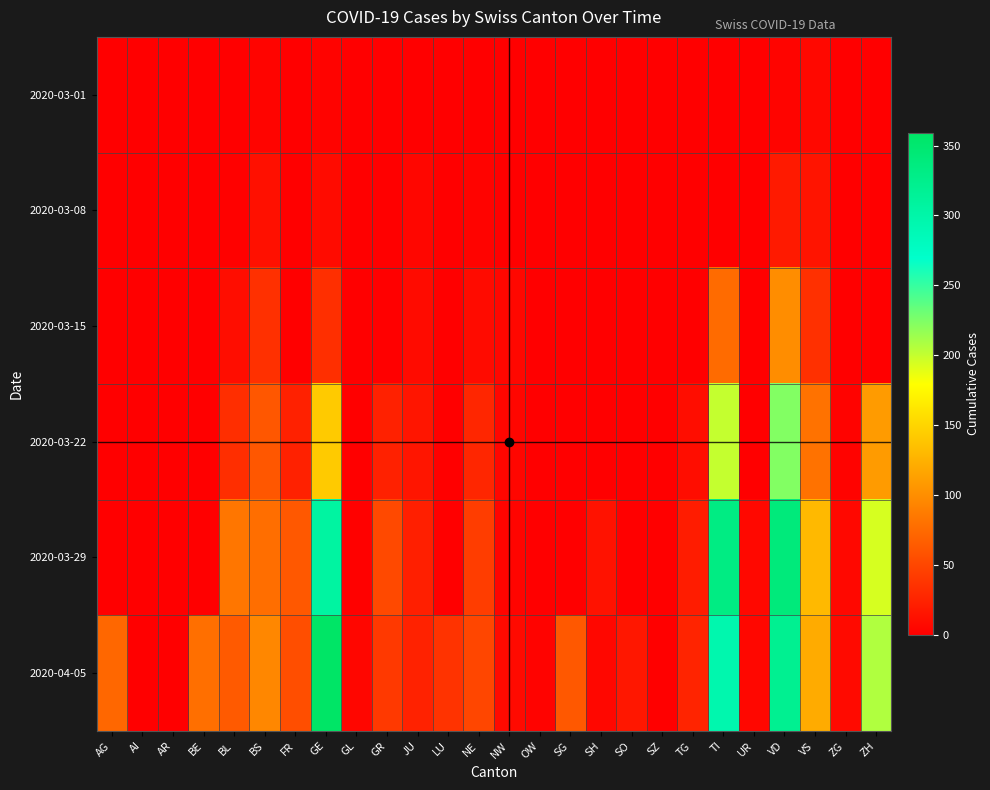

Reading right to left, list all the values displayed in this chart.

2020-03-01: ZH=0	ZG=0	VS=7	VD=4	UR=0	TI=0	TG=0	SZ=0	SO=0	SH=0	SG=0	OW=0	NW=0	NE=0	LU=0	JU=1	GR=0	GL=0	GE=3	FR=0	BS=4	BL=1	BE=0	AR=0	AI=0	AG=0
2020-03-08: ZH=0	ZG=0	VS=15	VD=19	UR=0	TI=0	TG=0	SZ=0	SO=0	SH=0	SG=0	OW=0	NW=0	NE=3	LU=0	JU=5	GR=0	GL=0	GE=9	FR=0	BS=12	BL=2	BE=0	AR=0	AI=0	AG=0
2020-03-15: ZH=0	ZG=0	VS=35	VD=100	UR=0	TI=76	TG=1	SZ=0	SO=0	SH=0	SG=0	OW=0	NW=6	NE=9	LU=0	JU=9	GR=0	GL=0	GE=34	FR=0	BS=35	BL=10	BE=0	AR=0	AI=0	AG=0
2020-03-22: ZH=110	ZG=3	VS=81	VD=223	UR=0	TI=200	TG=10	SZ=0	SO=0	SH=0	SG=0	OW=0	NW=5	NE=28	LU=0	JU=16	GR=24	GL=0	GE=143	FR=24	BS=62	BL=33	BE=0	AR=0	AI=0	AG=0
2020-03-29: ZH=194	ZG=7	VS=131	VD=340	UR=7	TI=333	TG=21	SZ=0	SO=0	SH=14	SG=0	OW=0	NW=4	NE=44	LU=0	JU=23	GR=52	GL=2	GE=306	FR=63	BS=78	BL=84	BE=0	AR=0	AI=0	AG=0
2020-04-05: ZH=207	ZG=8	VS=121	VD=321	UR=6	TI=295	TG=26	SZ=0	SO=17	SH=6	SG=63	OW=3	NW=8	NE=50	LU=37	JU=25	GR=41	GL=5	GE=359	FR=56	BS=96	BL=64	BE=79	AR=0	AI=0	AG=73